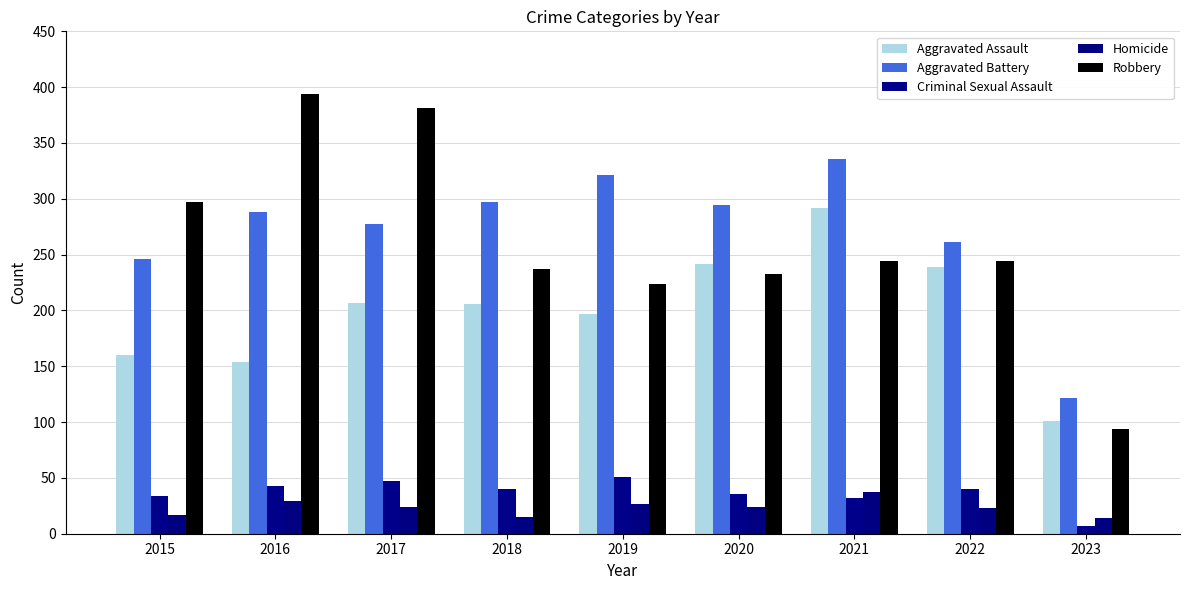

Reading left to right, transcribe all the data shown in this chart.

Aggravated Assault: 2015=160	2016=154	2017=207	2018=206	2019=197	2020=242	2021=292	2022=239	2023=101
Aggravated Battery: 2015=246	2016=288	2017=277	2018=297	2019=321	2020=294	2021=336	2022=261	2023=122
Criminal Sexual Assault: 2015=34	2016=43	2017=47	2018=40	2019=51	2020=36	2021=32	2022=40	2023=7
Homicide: 2015=17	2016=29	2017=24	2018=15	2019=27	2020=24	2021=37	2022=23	2023=14
Robbery: 2015=297	2016=394	2017=381	2018=237	2019=224	2020=233	2021=244	2022=244	2023=94